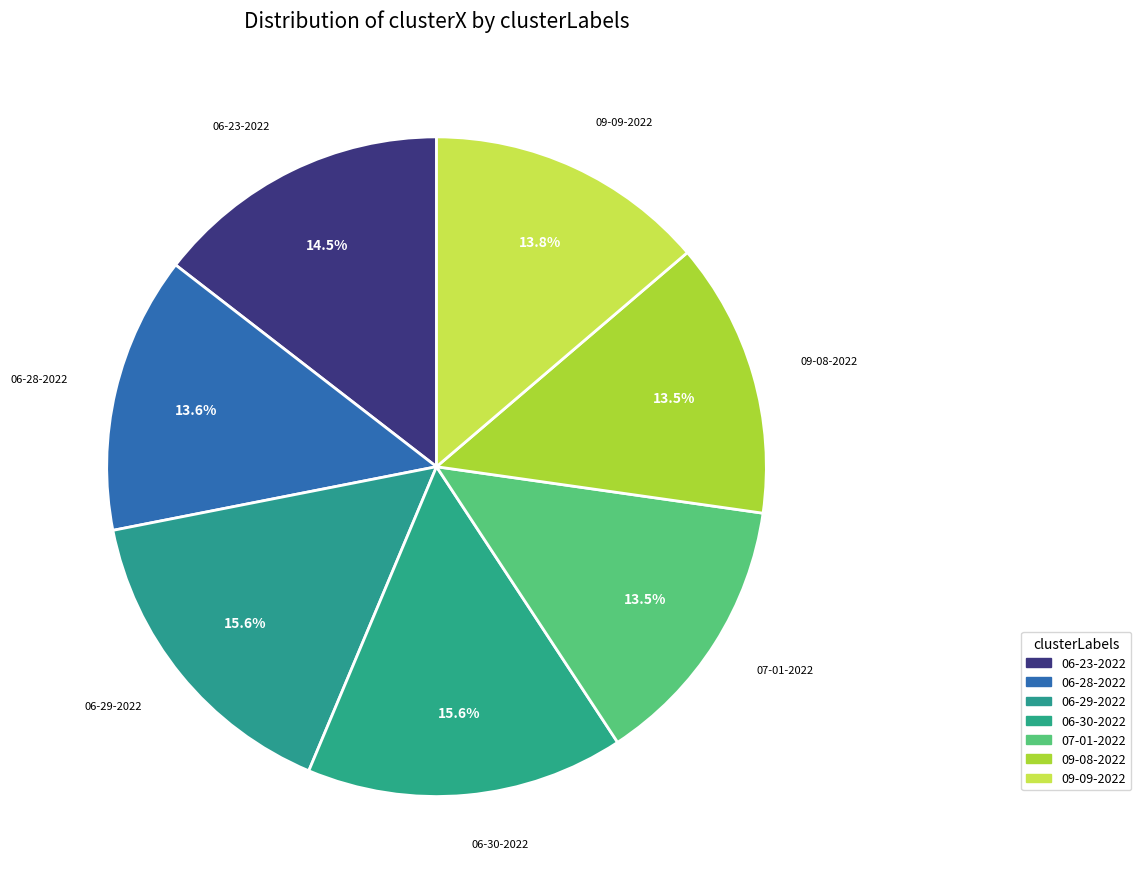

How many segments does this pie chart have?

7